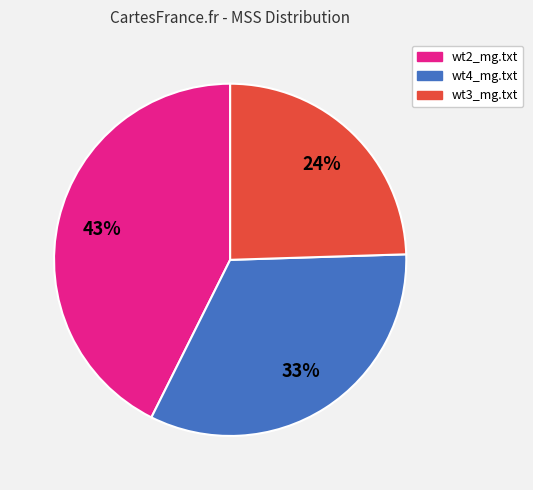

To the nearest percent, what is the combined percentage of wt3_mg.txt and wt2_mg.txt?

67%